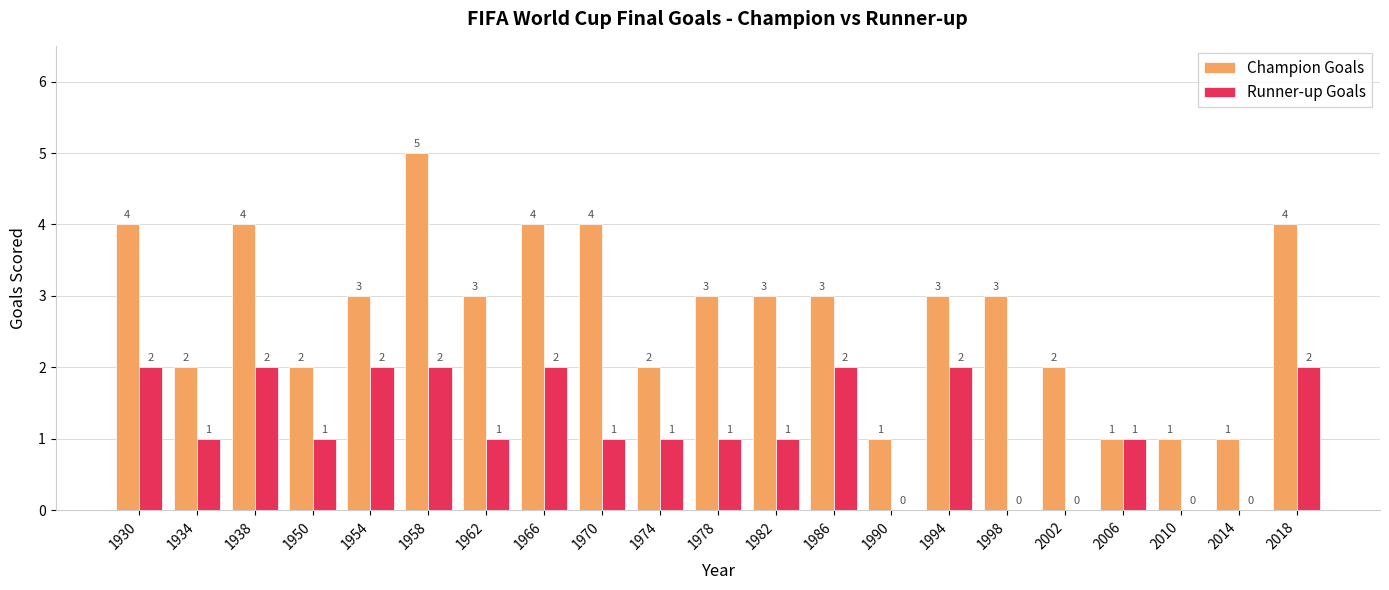

At which category is the sum across all series the highest?

1958